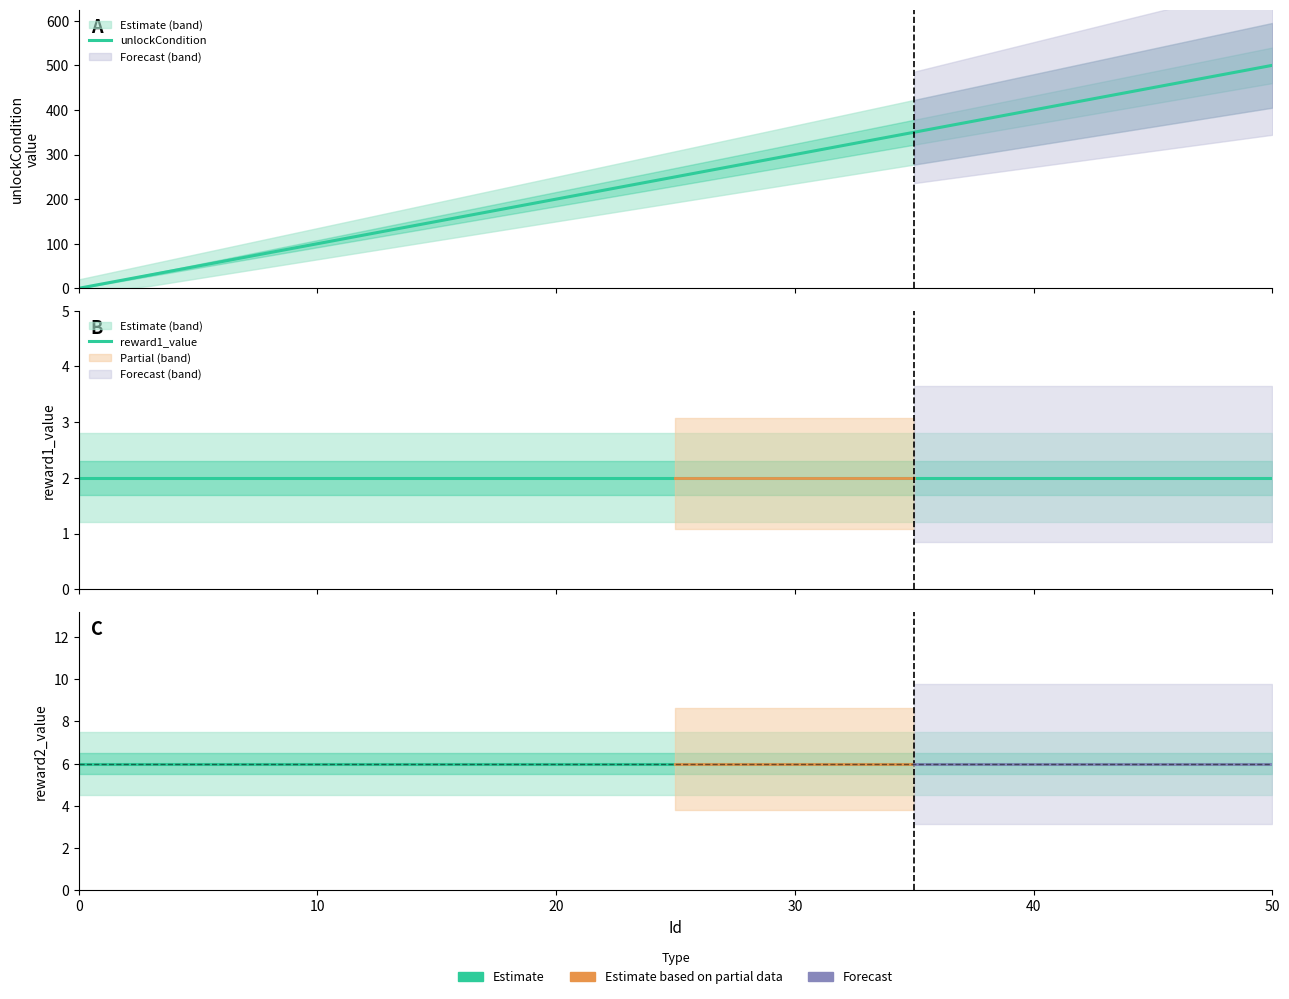

What is the highest value of the reward2_value series?

6